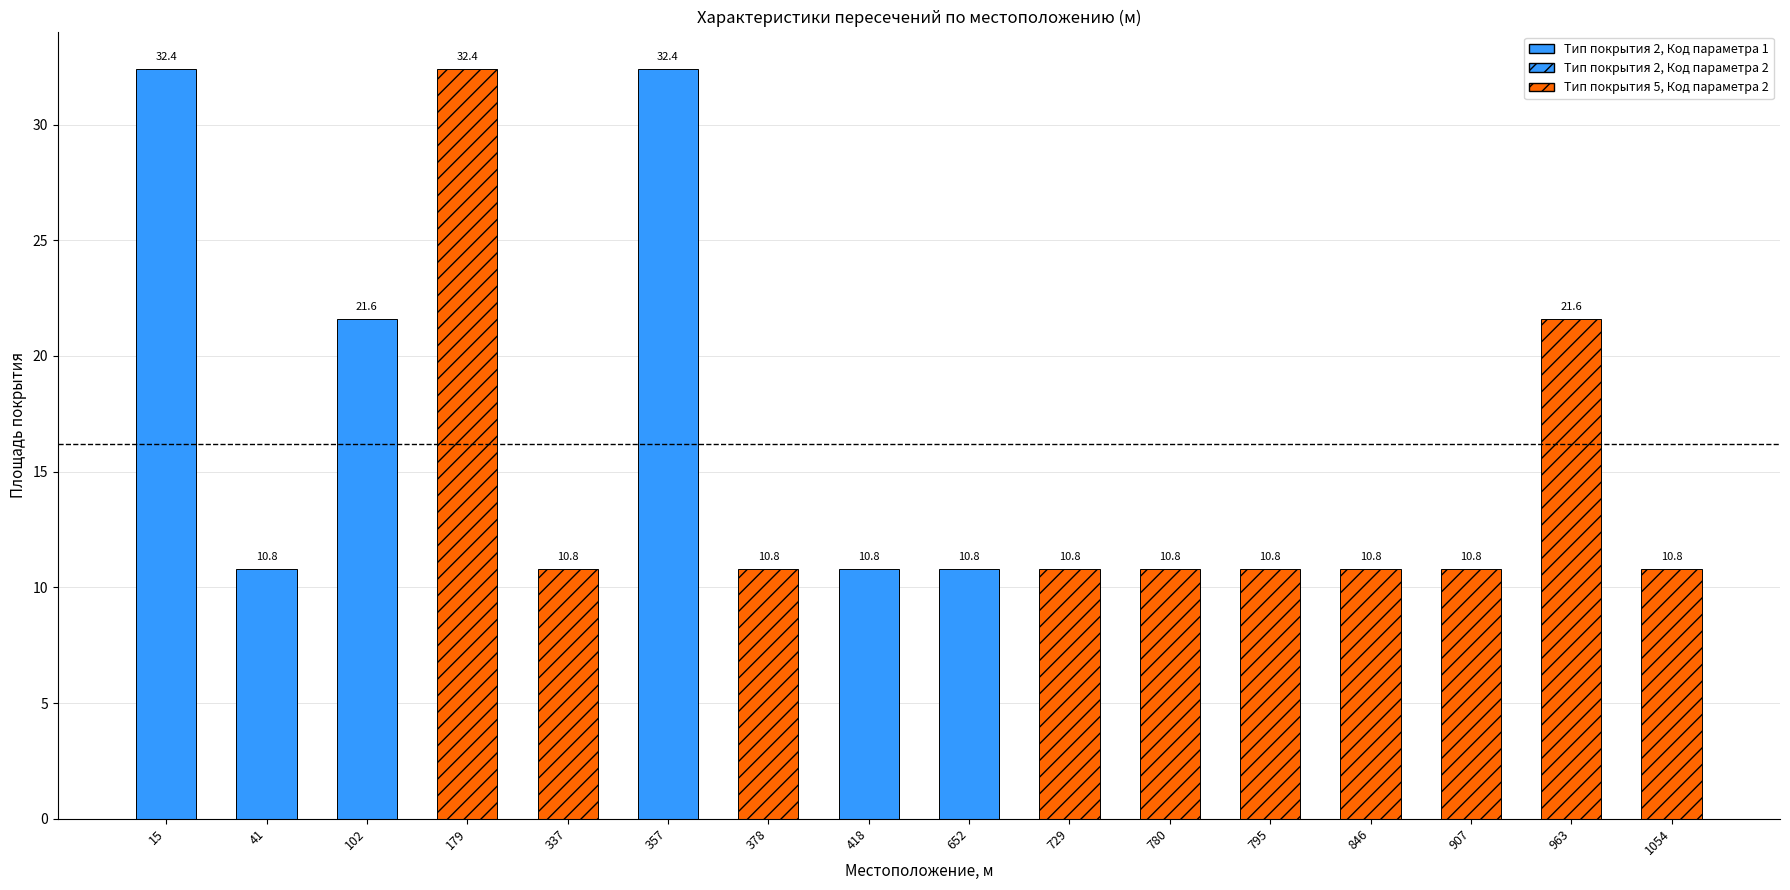

What is the value of the 10th bar from the left?

10.8